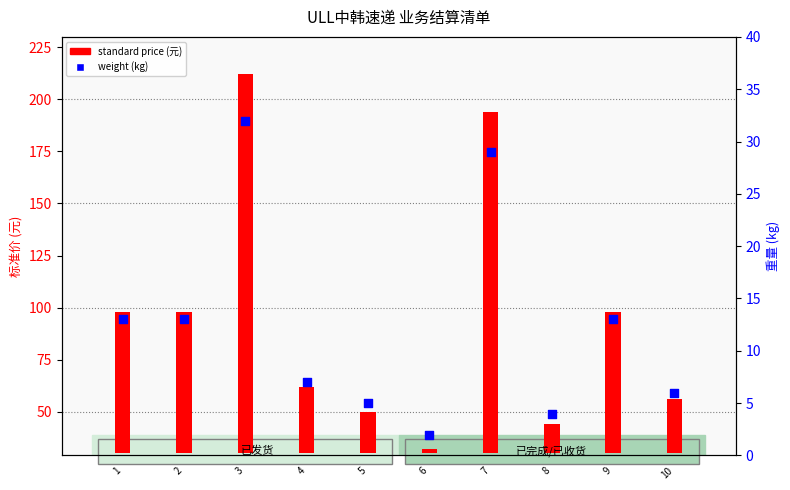

What are all the series names shown in the legend?

standard price (元), weight (kg)